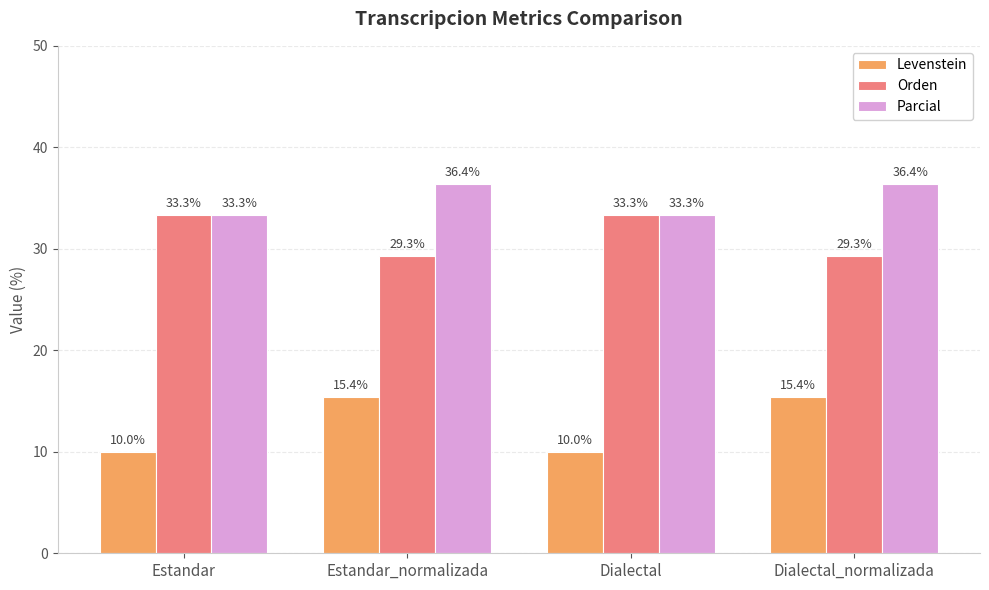

Which series has the largest total across all categories?

Parcial